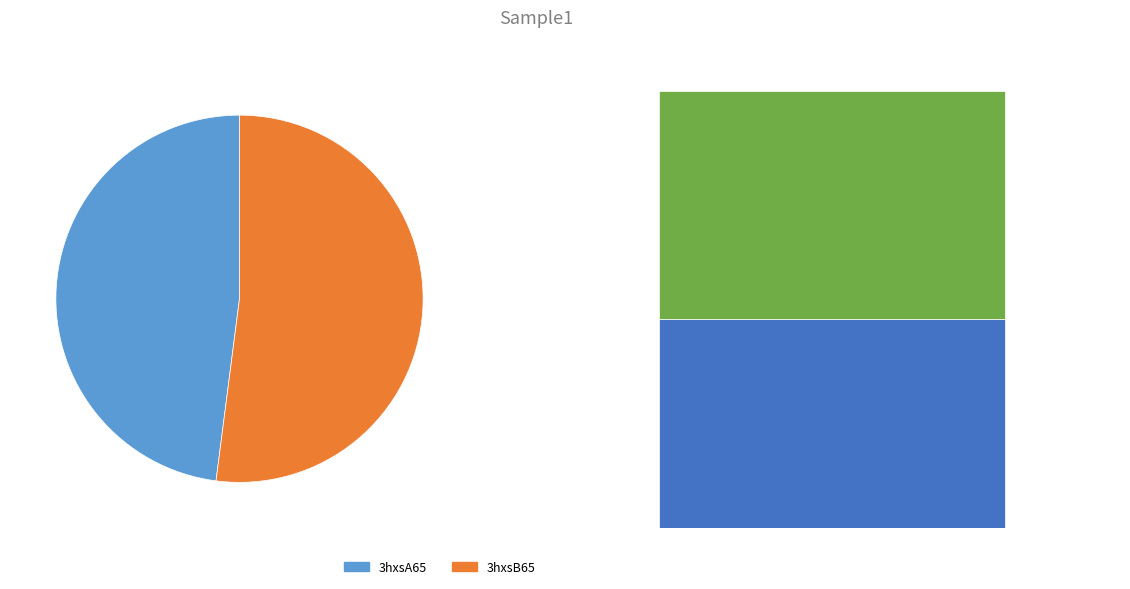

Does 3hxsB65 represent more than half of the total?

Yes